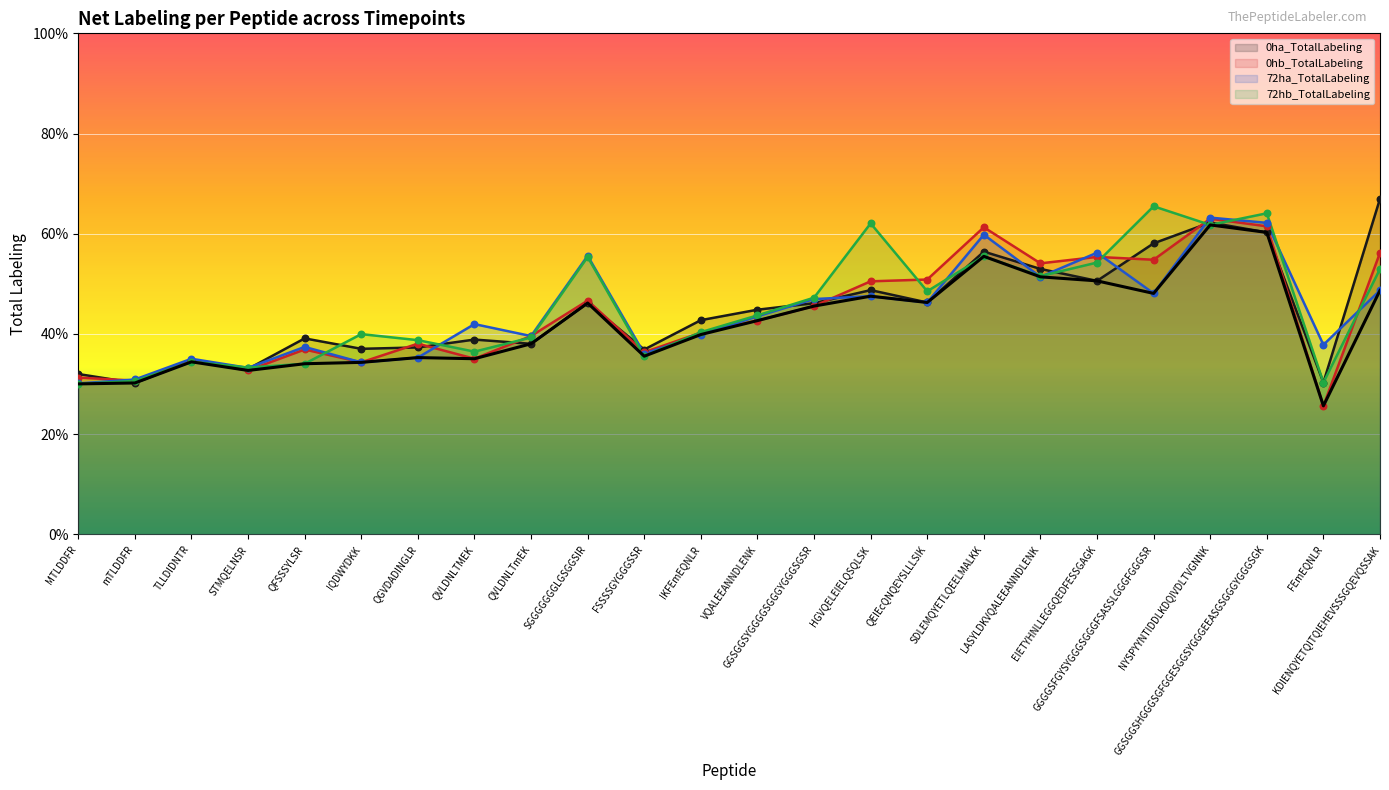

At which category is the sum across all series the highest?

NYSPYYNTIDDLKDQIVDLTVGNNK